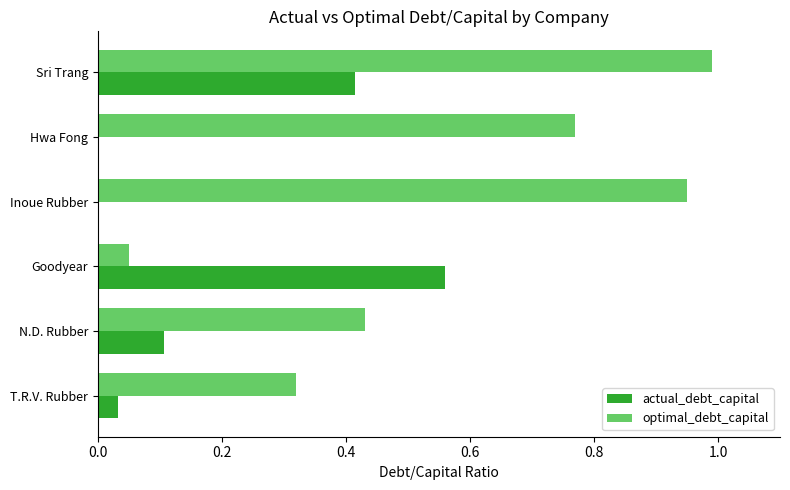

Which category has the highest value in the actual_debt_capital series?

Goodyear